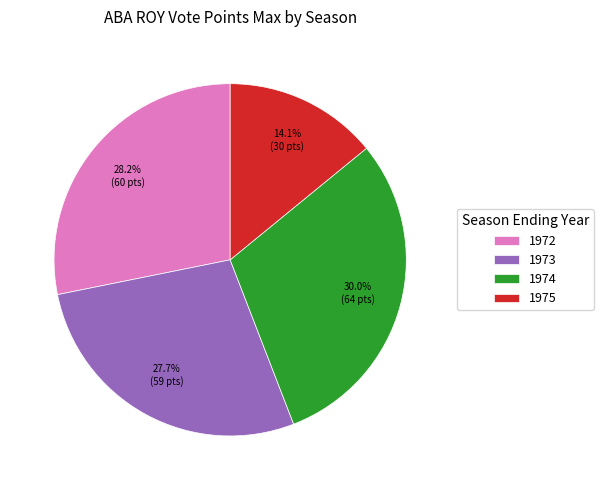

To the nearest percent, what is the difference between the 1975 and 1974 slice percentages?

16%